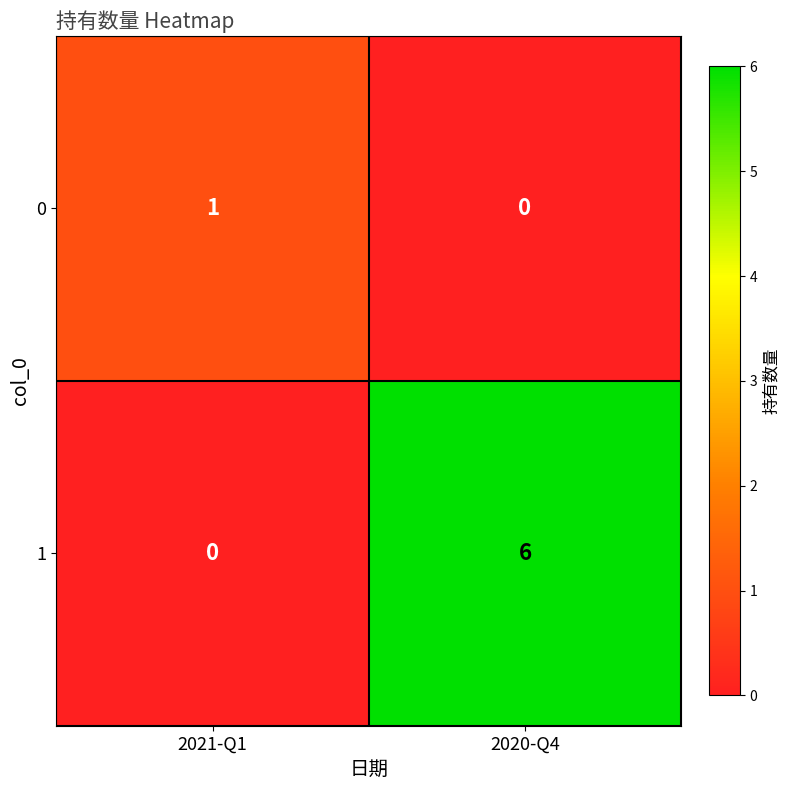

Which category has the highest value across all series?

2020-Q4